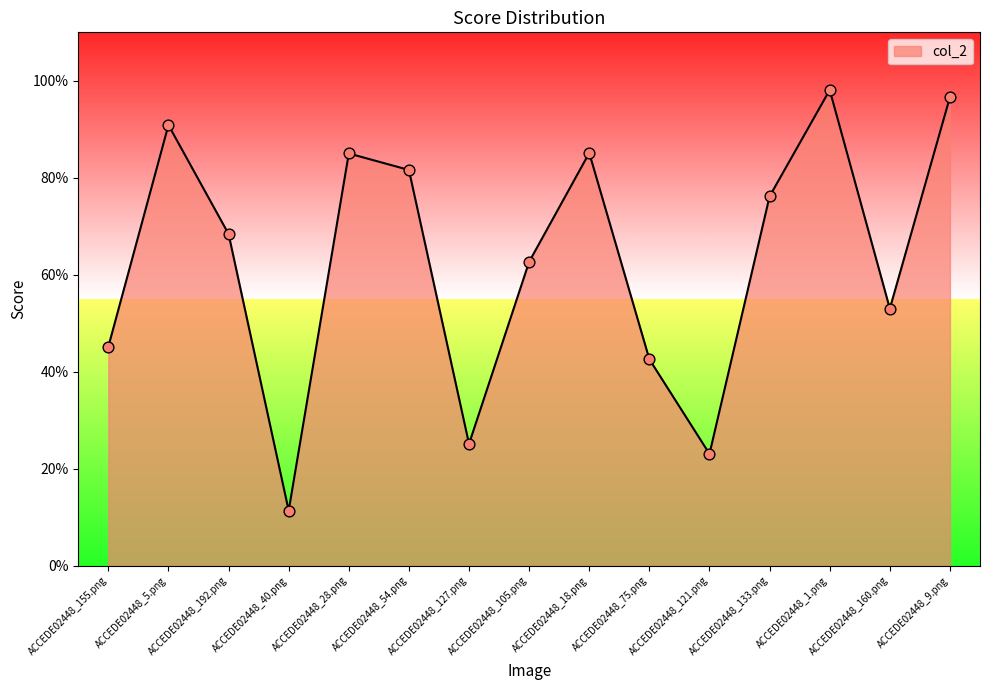

Between ACCEDE02448_5.png and ACCEDE02448_105.png, which is larger?

ACCEDE02448_5.png